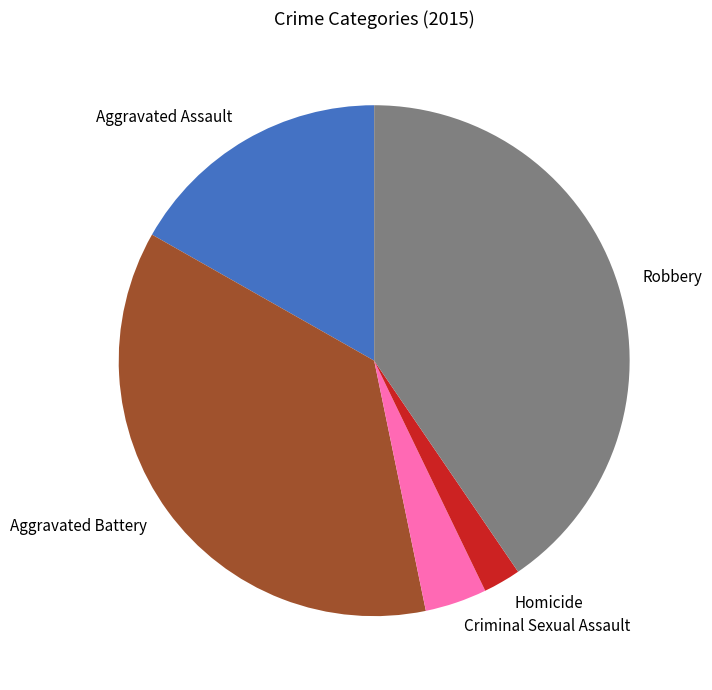

What is the smallest slice in the pie chart?

Homicide